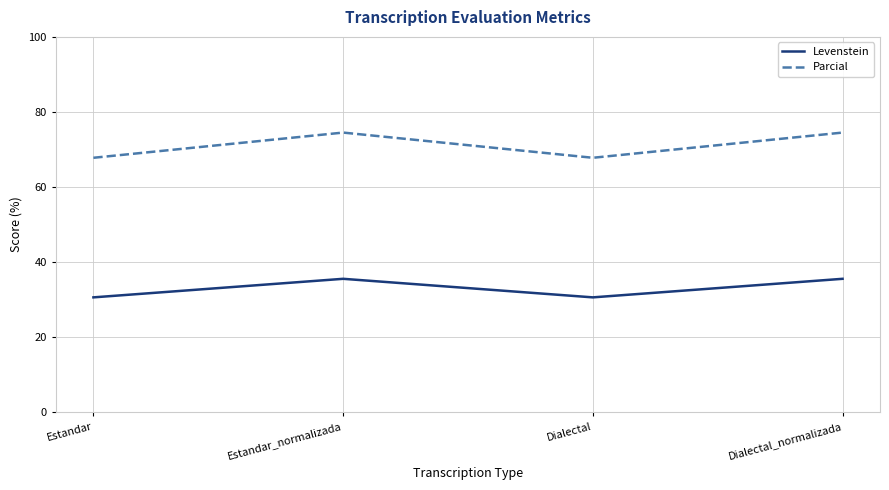

What position from the right is Estandar_normalizada?

3